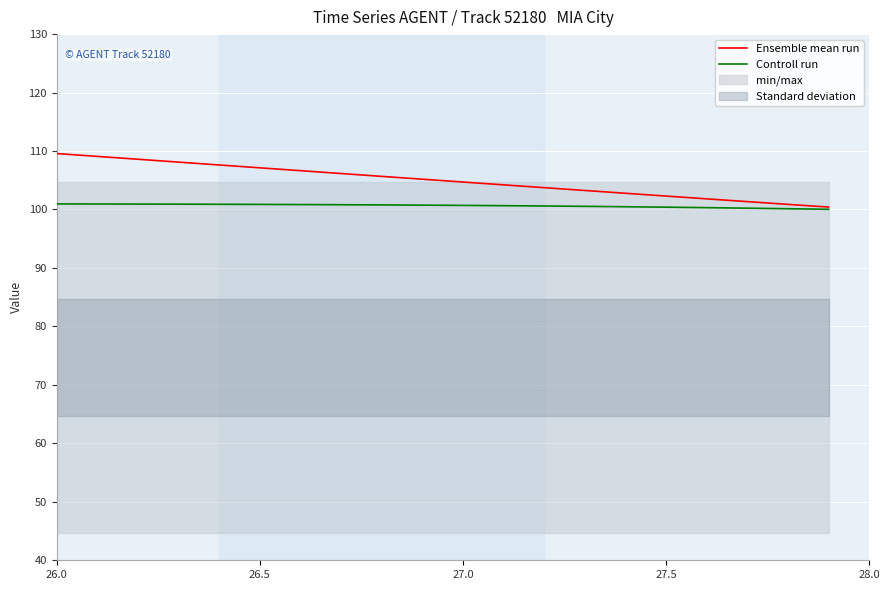

Reading right to left, what are all the values shown in this chart?

Ensemble mean run: 100.4	100.9	101.3	101.8	102.3	102.8	103.3	103.7	104.2	104.7	105.2	105.7	106.2	106.6	107.1	107.6	108.1	108.6	109.1	109.6
Controll run: 100.0	100.1	100.2	100.3	100.4	100.5	100.5	100.6	100.7	100.7	100.7	100.8	100.8	100.8	100.9	100.9	100.9	100.9	100.9	101.0